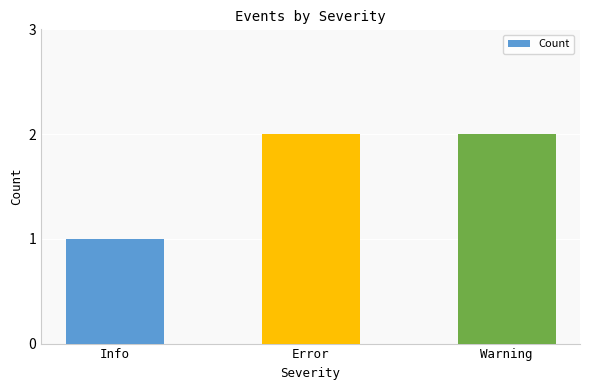

Reading right to left, extract all data points from this chart.

Warning=2	Error=2	Info=1